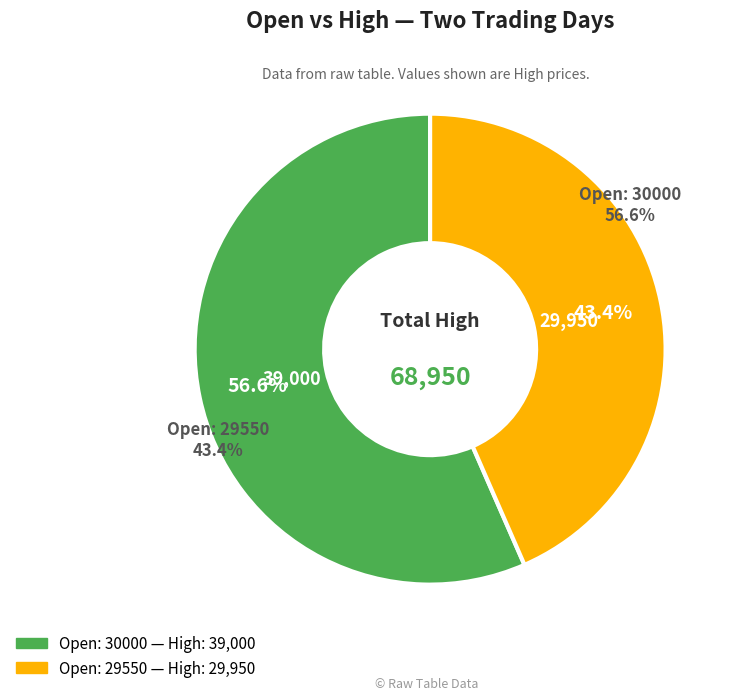

How many segments does this pie chart have?

2